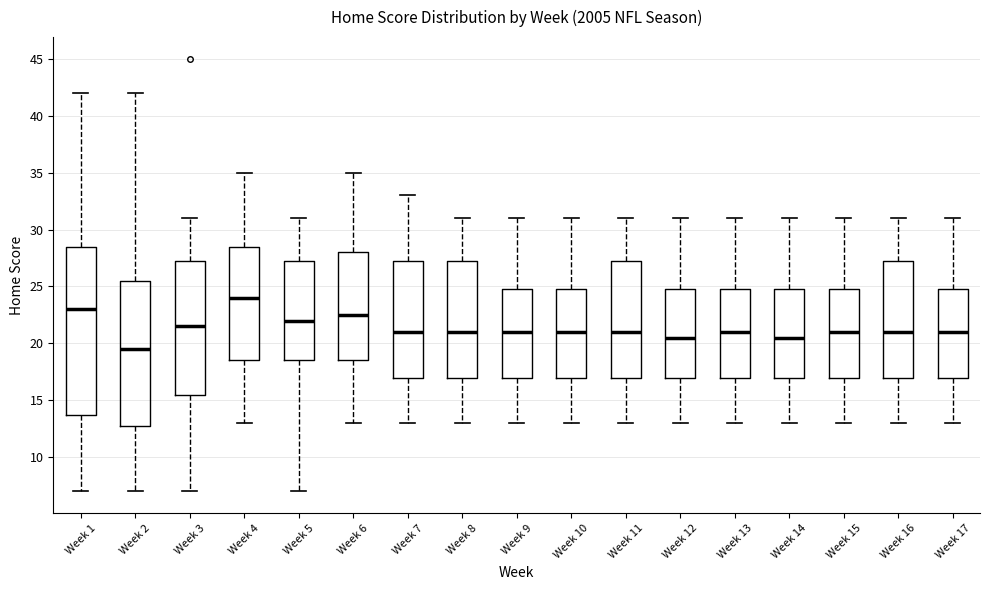

Which box is the tallest, from its lower edge to its upper edge?

Week 1